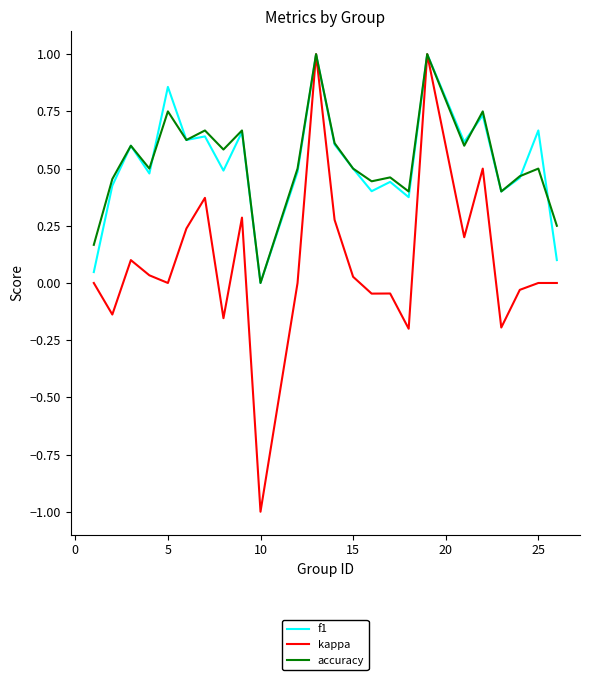

What is the highest value of the f1 series?

1.0